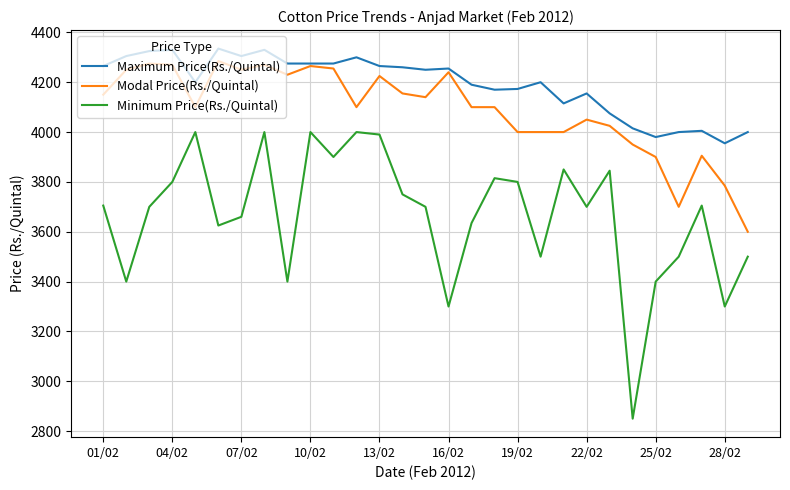

Which series has the largest total across all categories?

Maximum Price(Rs./Quintal)